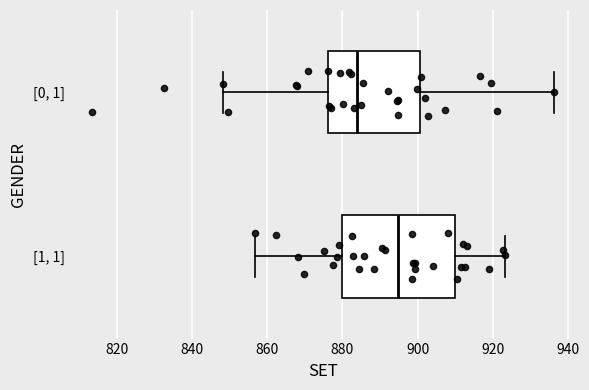

Reading bottom to top, transcribe this box plot: for each box, give where its median line is, the range the box spans, and where its two whiskers end, as read against the x-axis. The values are not printed on the chart, so give them approximately, as read against the axis.

[1, 1]: median 894, box 880 to 910, whiskers 856 to 924
[0, 1]: median 884, box 876 to 900, whiskers 848 to 936